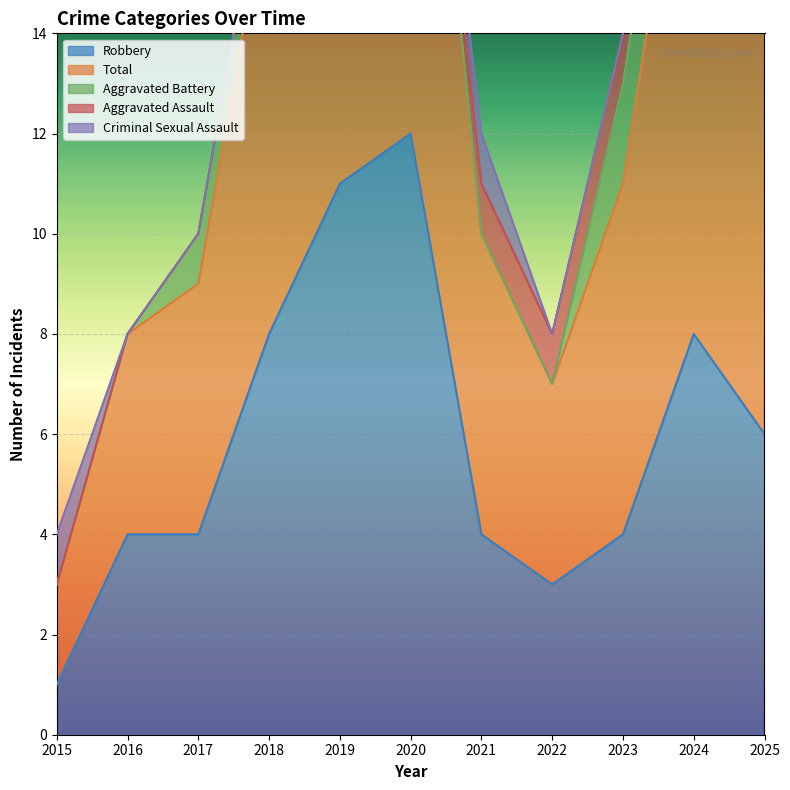

In Robbery, how many points are higher than both neighbors (excluding endpoints)?

2